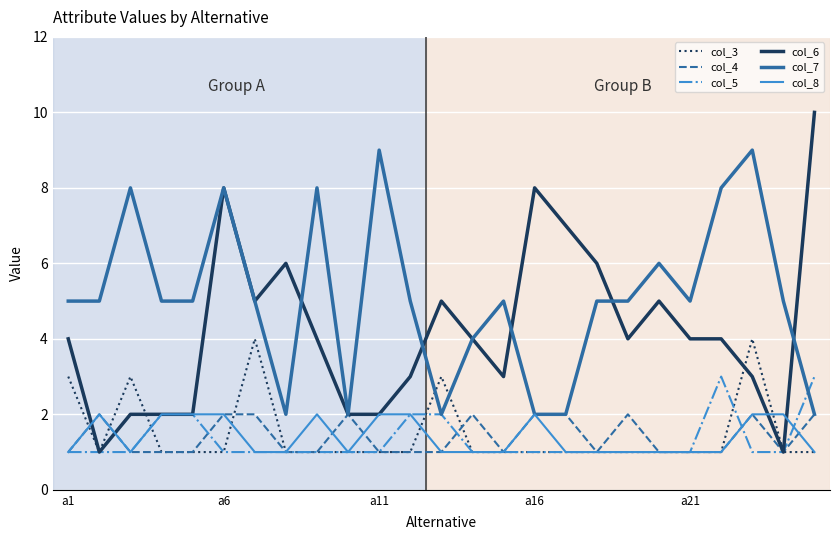

What is the maximum value shown in the chart?

10